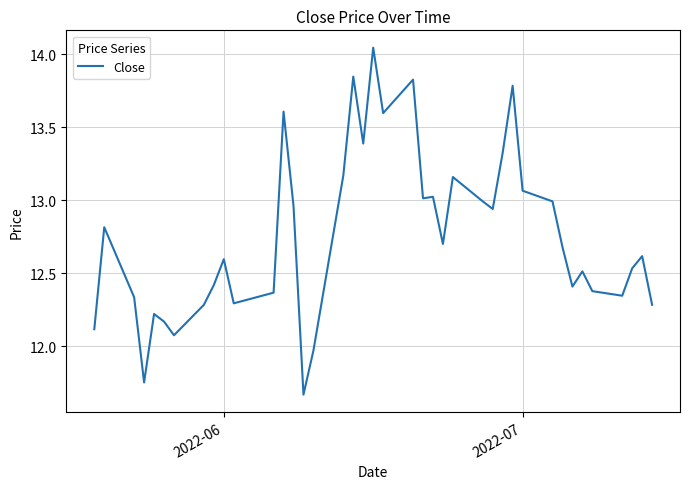

How many interior local valleys (lower than both neighbors) does the data have?

11